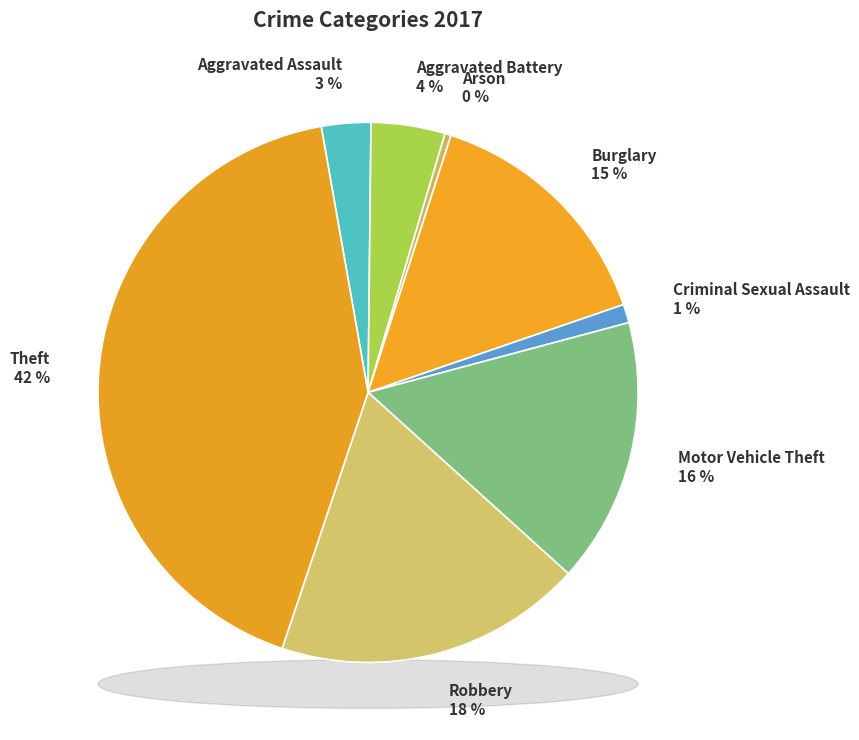

Does any single category account for the majority?

No